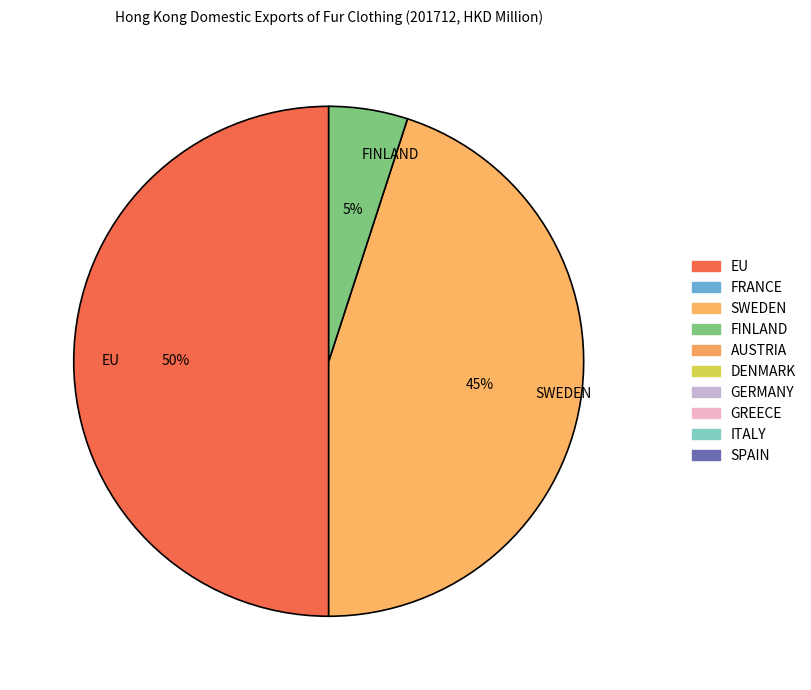

Rank the categories by value from highest to lowest.

EU, SWEDEN, FINLAND